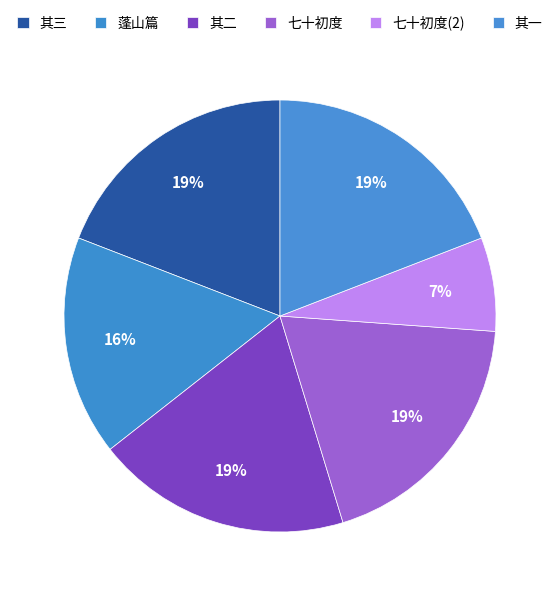

Which category has the smallest portion of the pie?

七十初度(2)